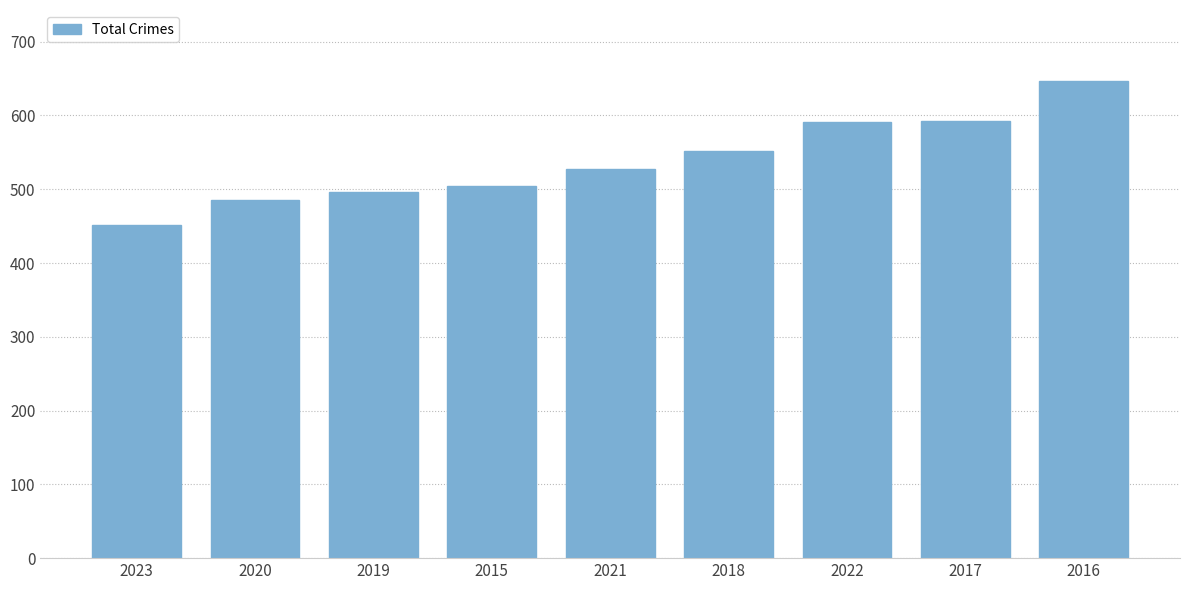

Does the chart contain stacked bars?

No